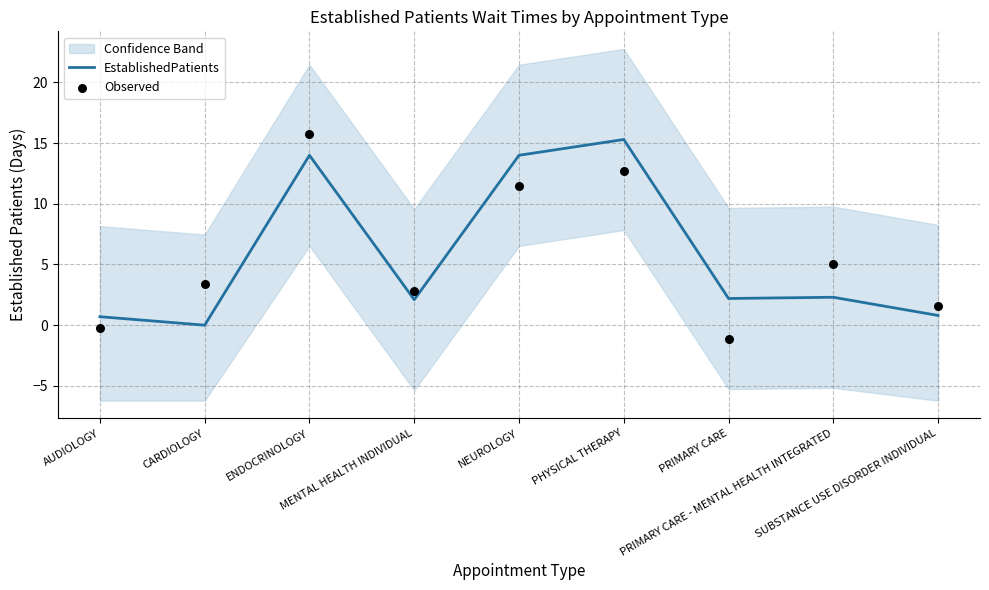

Which series contains the highest Y value?

Observed